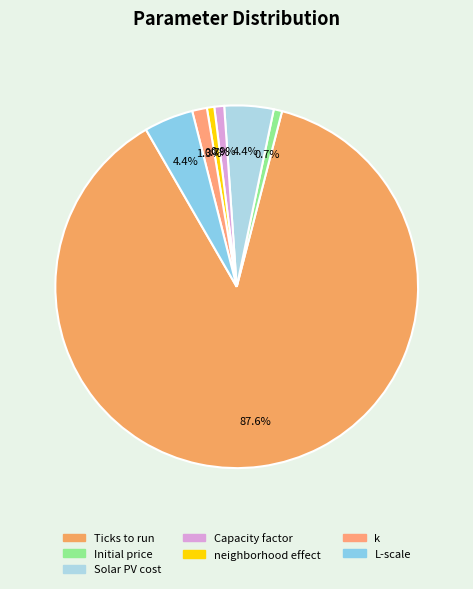

What percentage do Capacity factor and k together represent?

2.2%